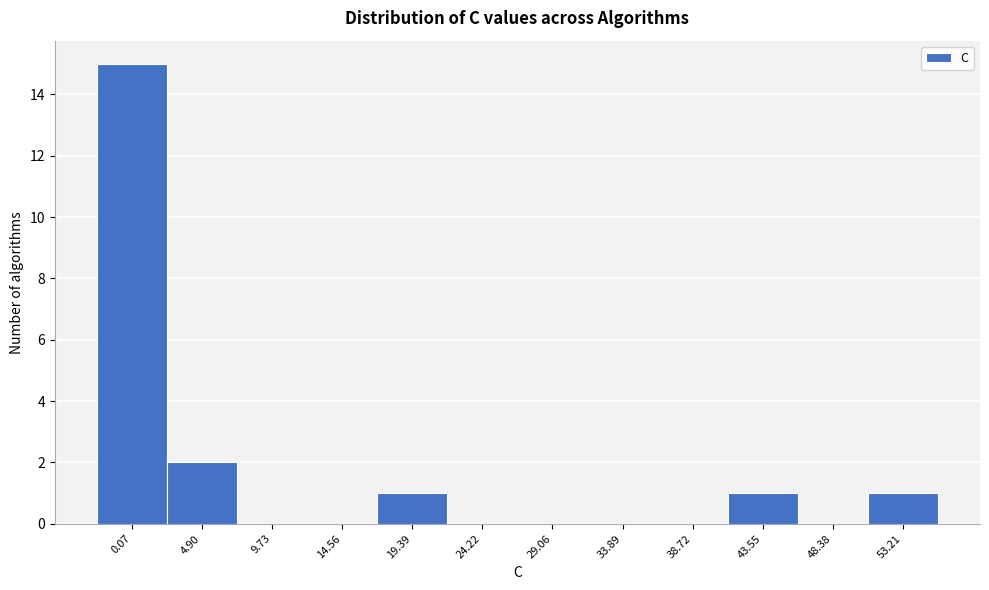

Reading left to right, extract all data points from this chart.

0.07=15	4.90=2	9.73=0	14.56=0	19.39=1	24.22=0	29.06=0	33.89=0	38.72=0	43.55=1	48.38=0	53.21=1